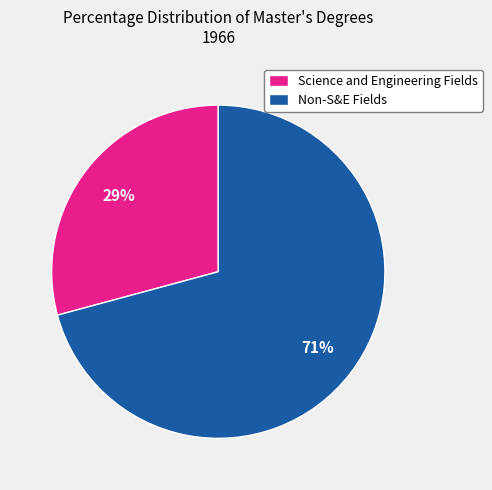

To the nearest percent, what is the difference between the Non-S&E Fields and Science and Engineering Fields slice percentages?

42%